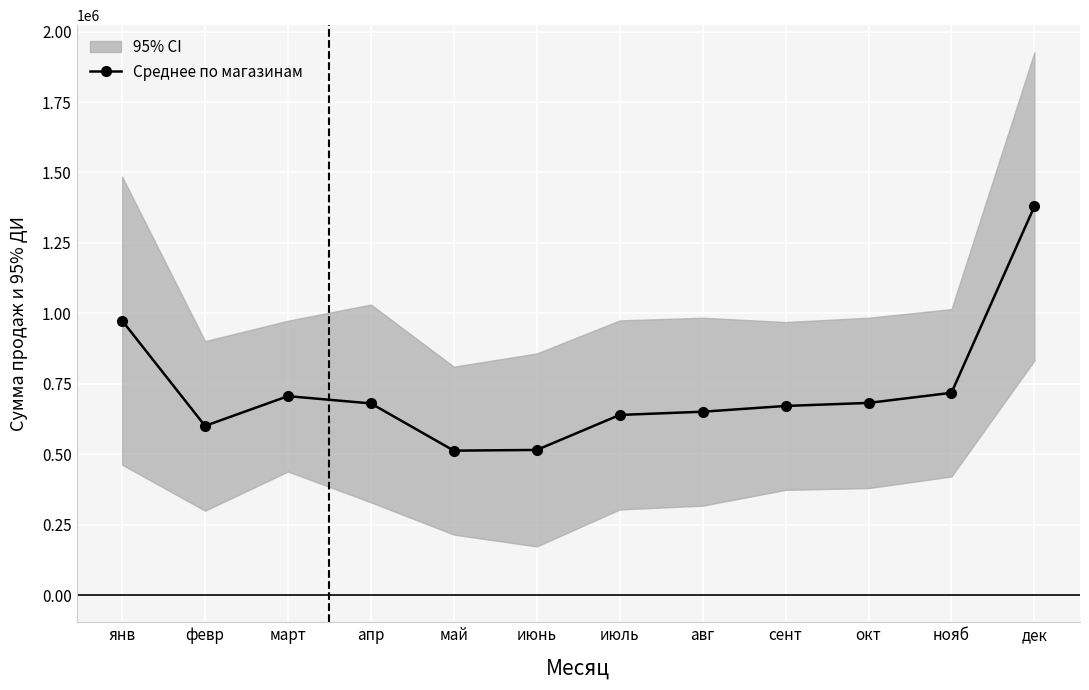

Reading left to right, what are all the values shown in this chart?

974190.3	600527.3	706195.8	680260.6	512704.1	515216.6	639428.1	650875.0	671355.0	682088.0	718030.0	1379520.3